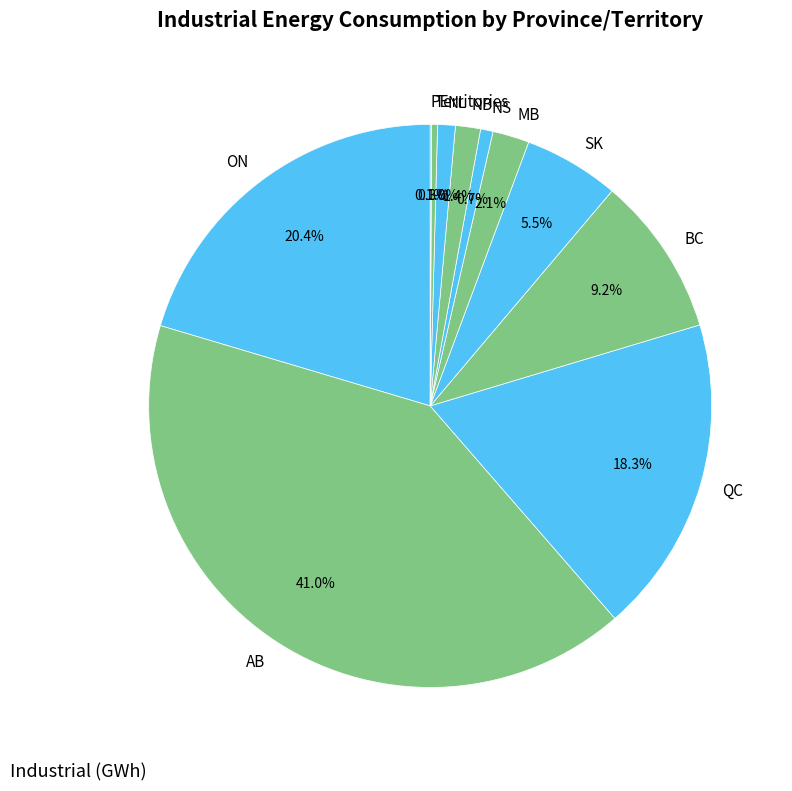

Approximately how many times larger is the value at QC compared to BC?

2.0